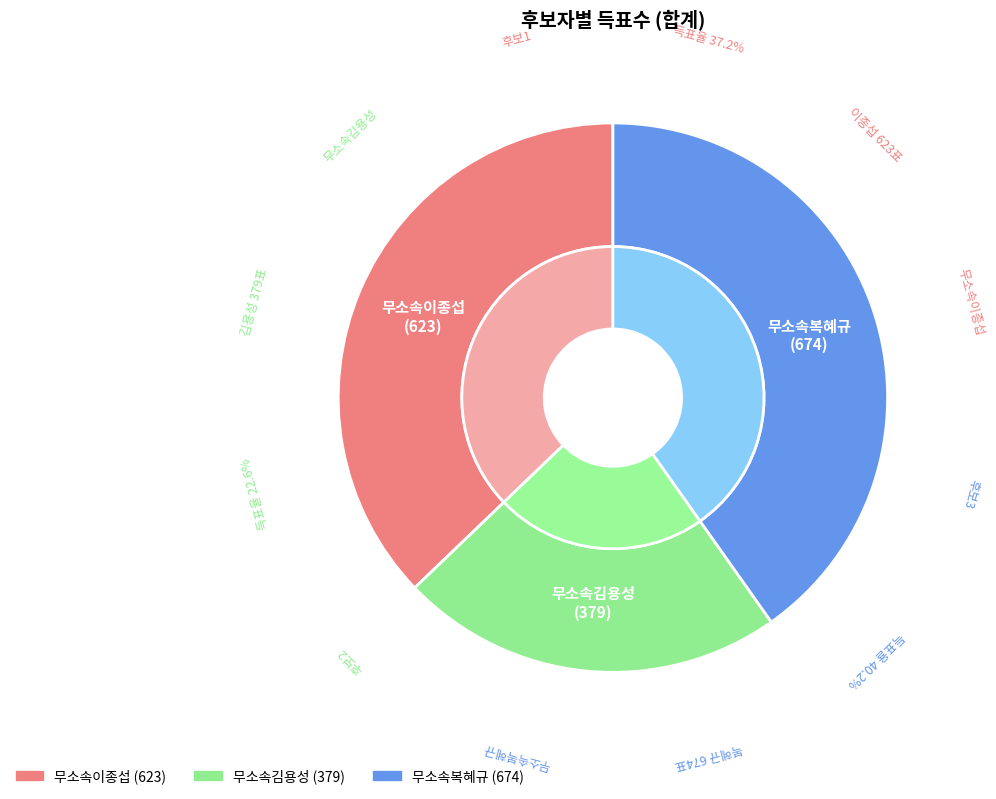

To the nearest percent, what is the average slice percentage?

33%